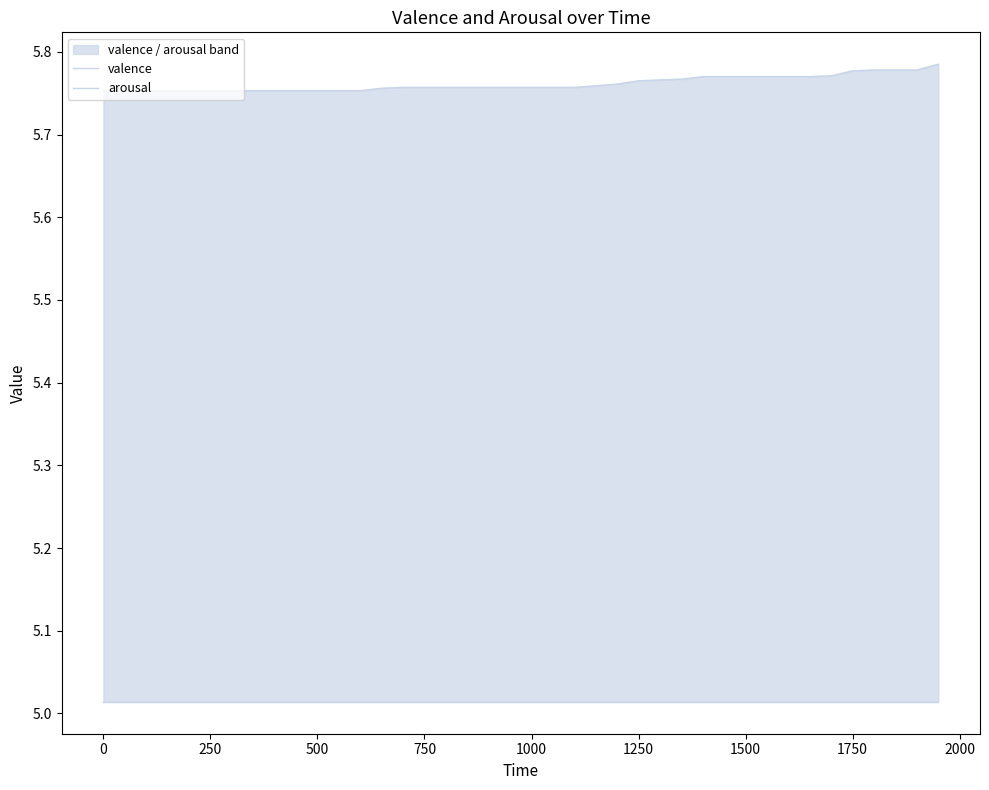

How many lines are shown in the chart?

2